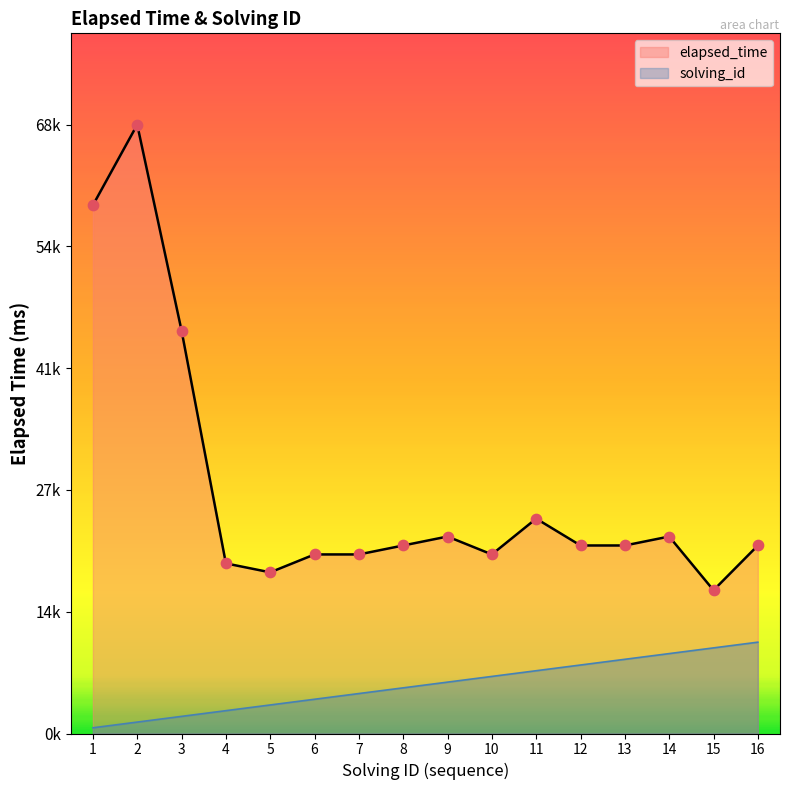

What are all the series names shown in the legend?

elapsed_time, solving_id